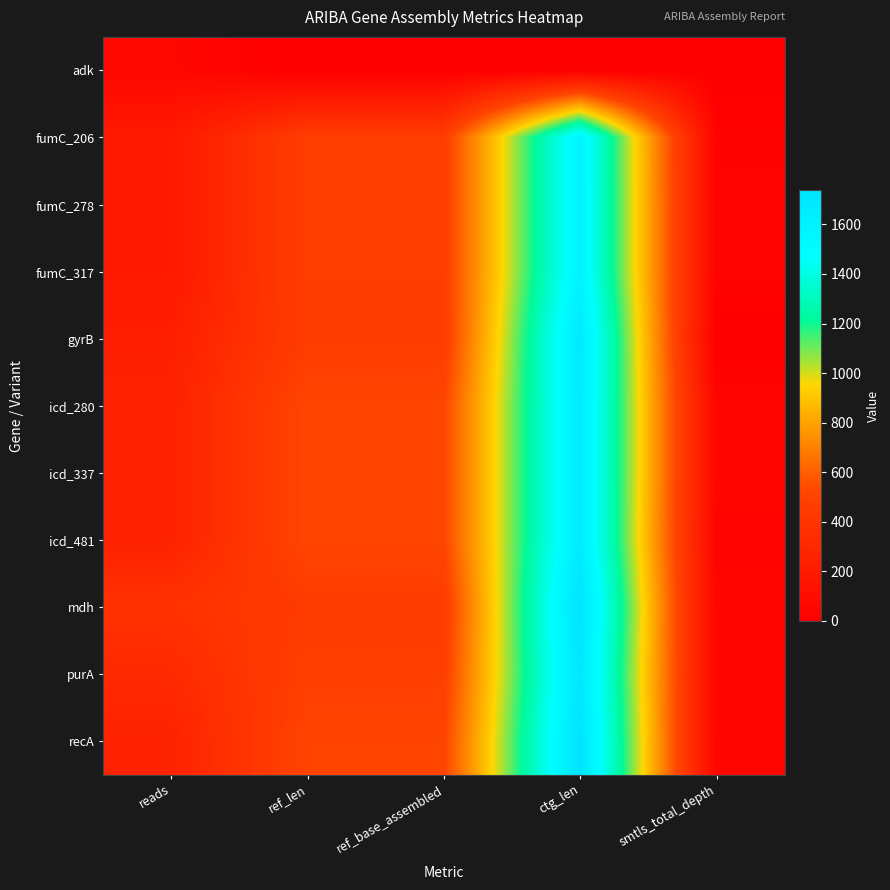

Which label corresponds to the largest value in the chart?

ctg_len